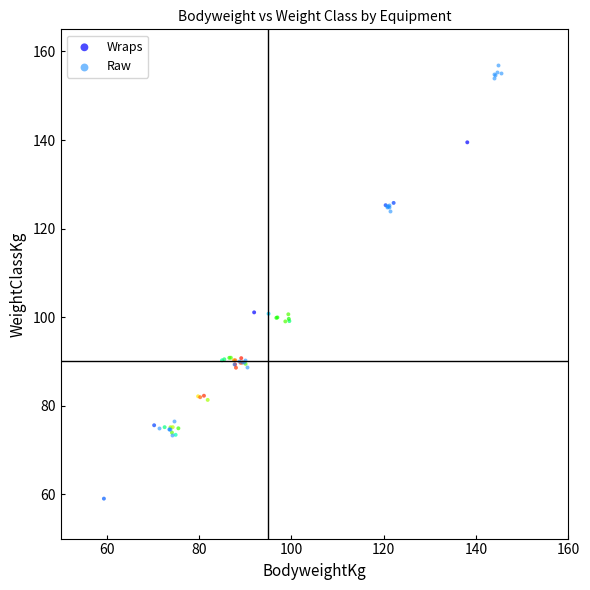

Which series reaches the minimum Y coordinate?

Wraps